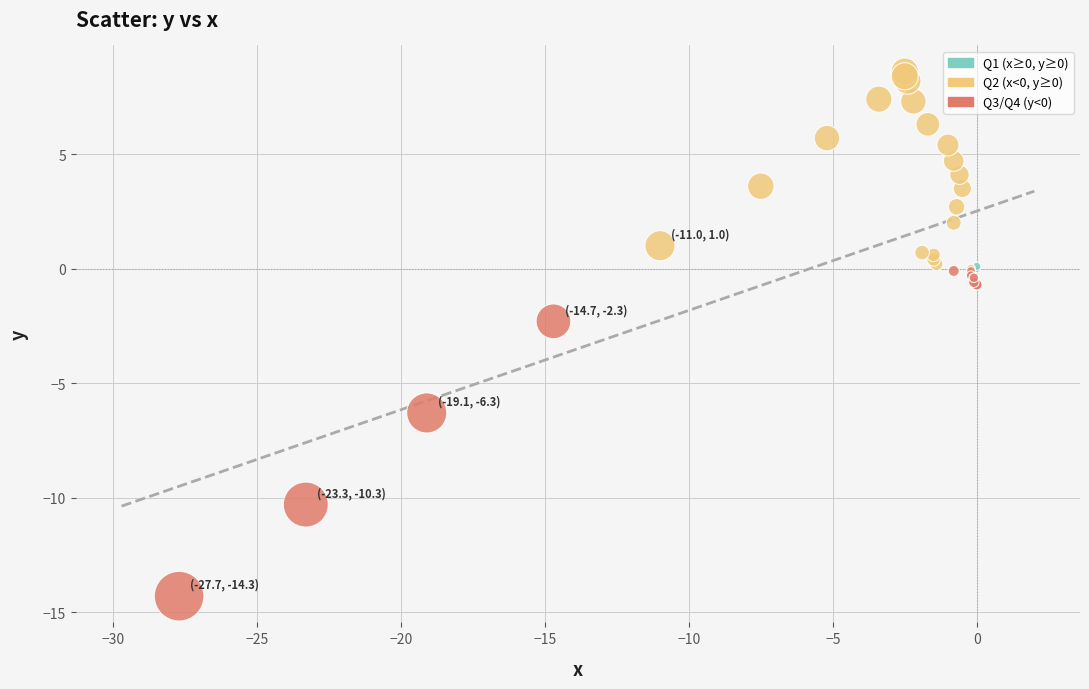

What Y value in the scatter plot is closest to -2?

-2.3